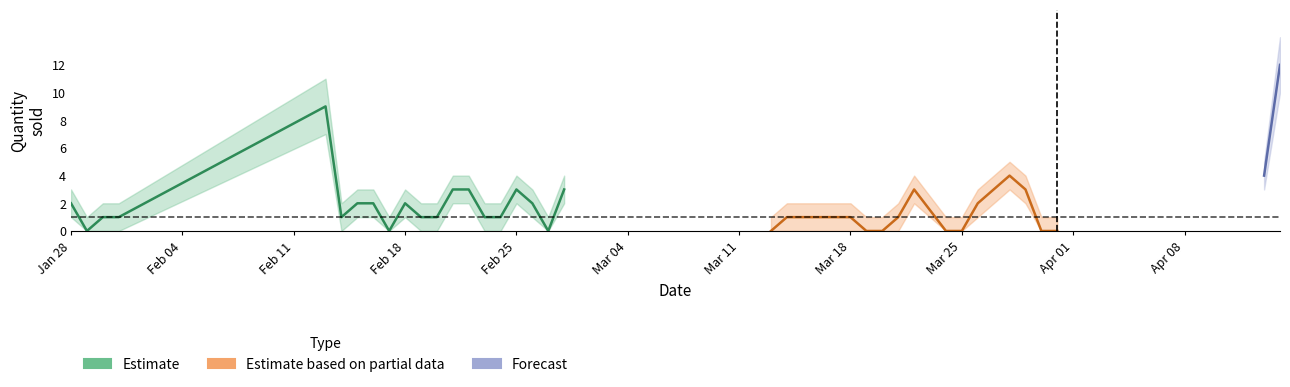

Count the number of categories in the chart.

40